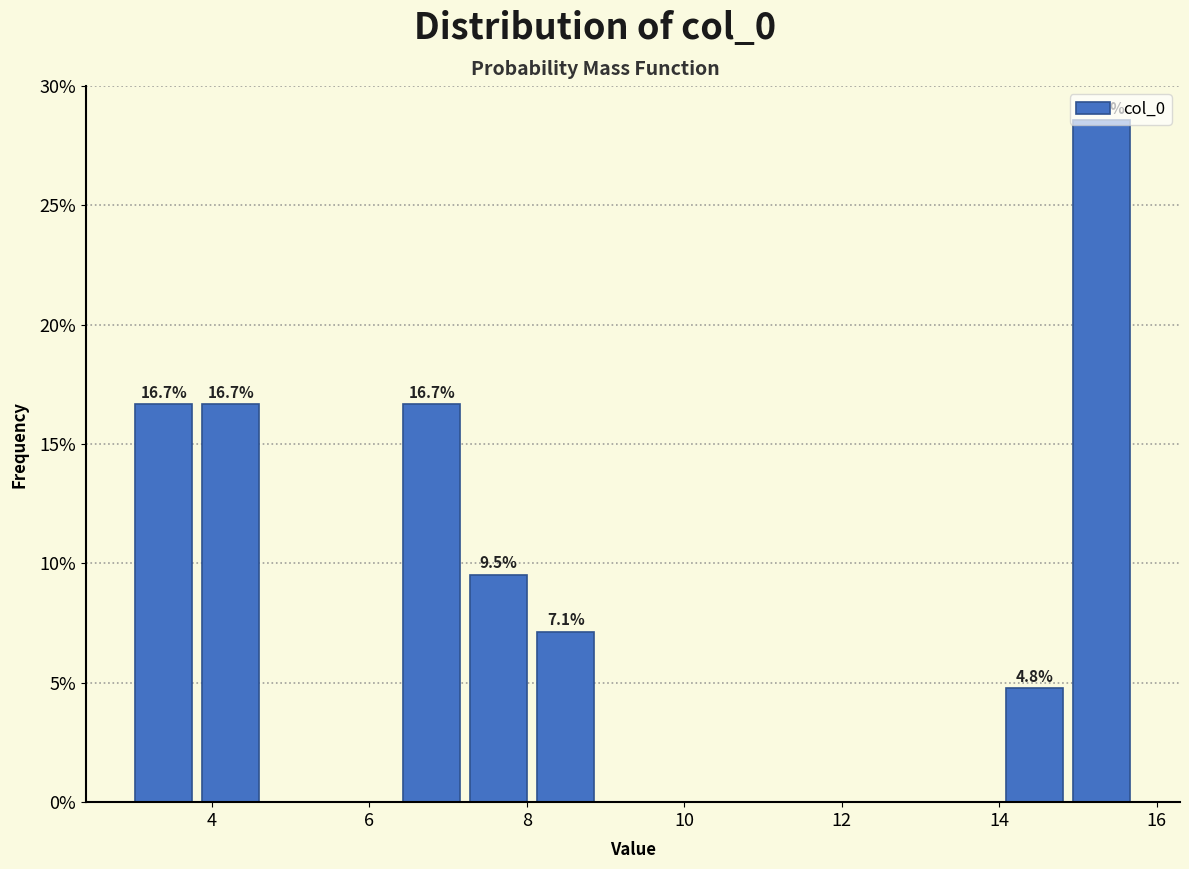

Over which range of the x-axis is the bar tallest?

14.8 to 15.8